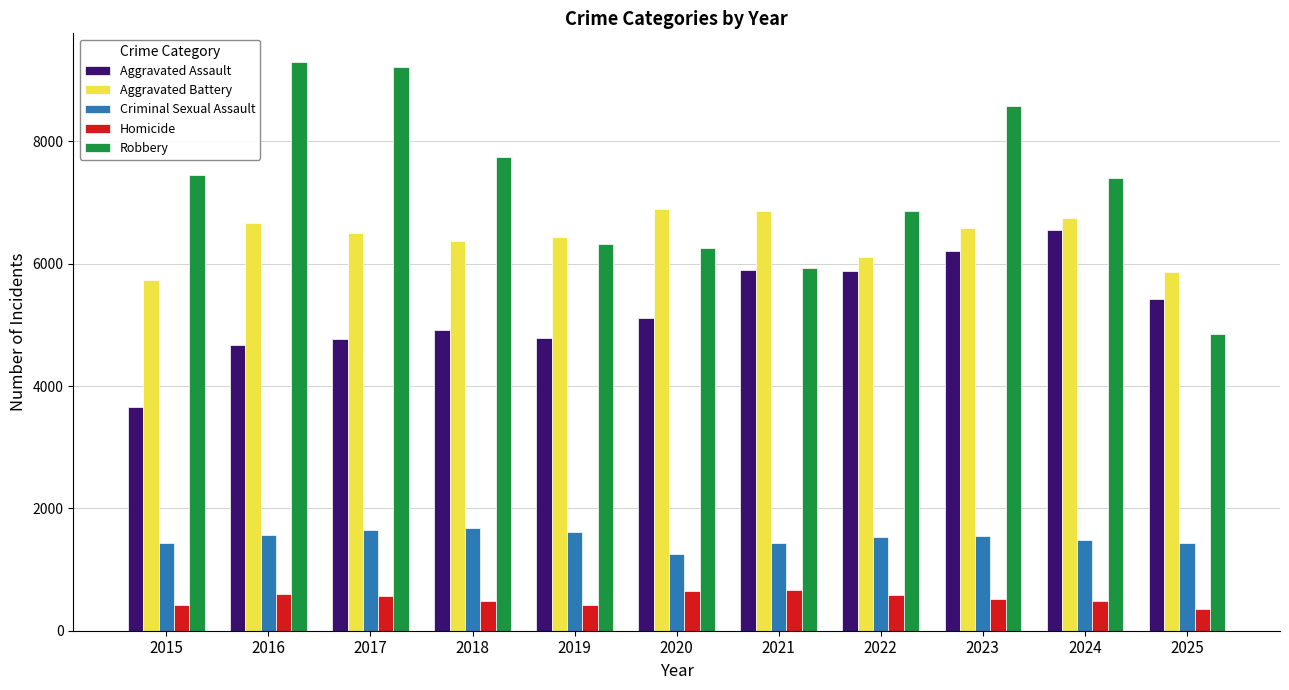

What is the difference between the maximum and second lowest values in the Criminal Sexual Assault series?

251